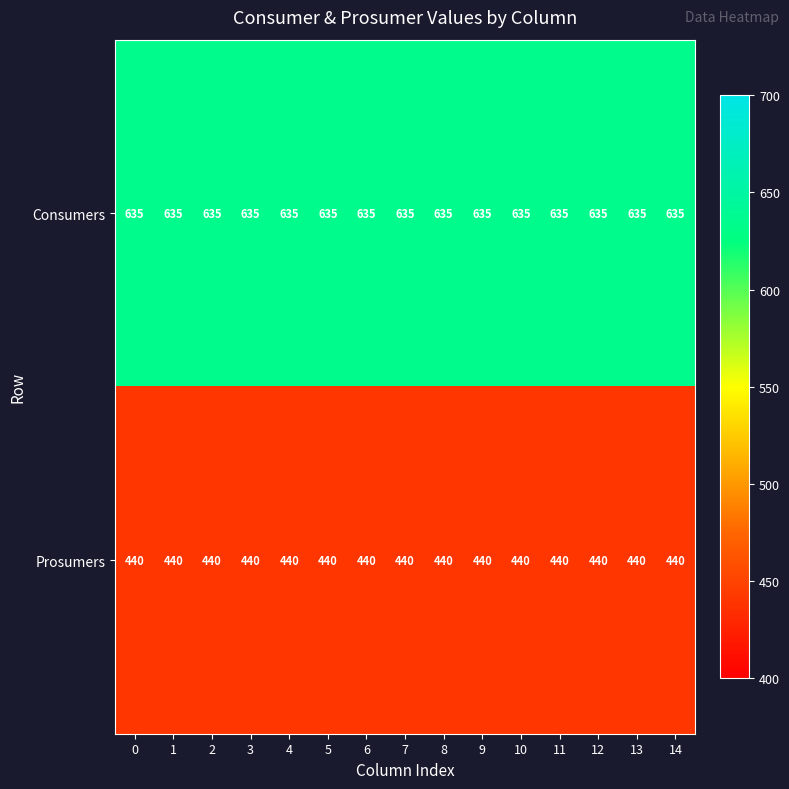

List the series in order of their peak value, highest first.

Consumers, Prosumers